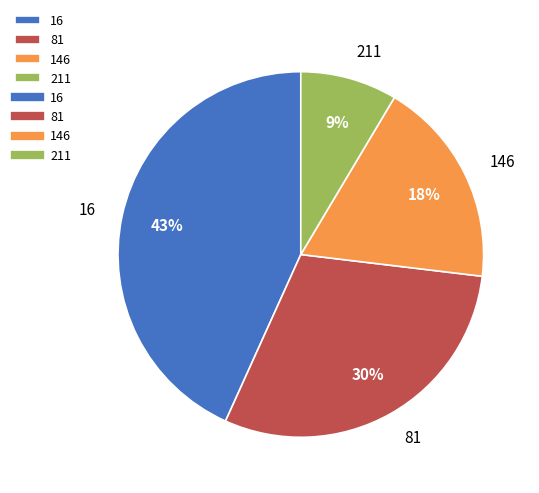

Between 146 and 211, which is larger?

146